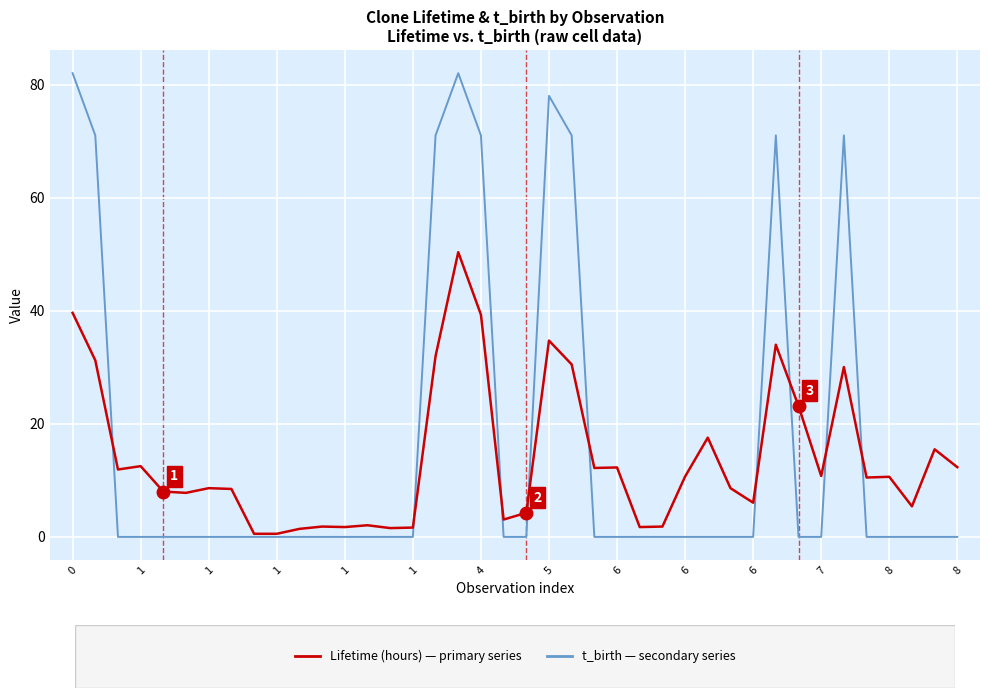

What is the greatest value displayed?

82.0